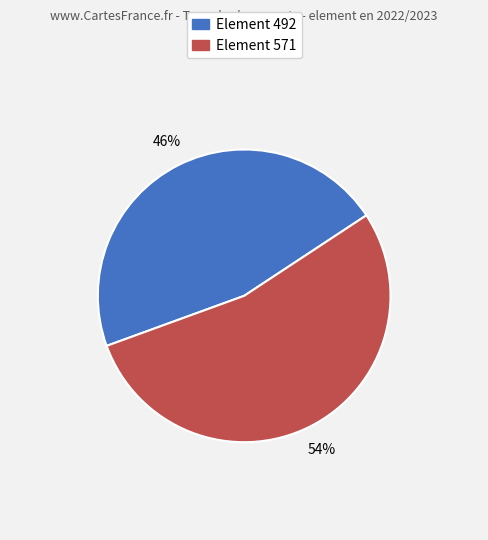

To the nearest percent, what is the average slice percentage?

50%